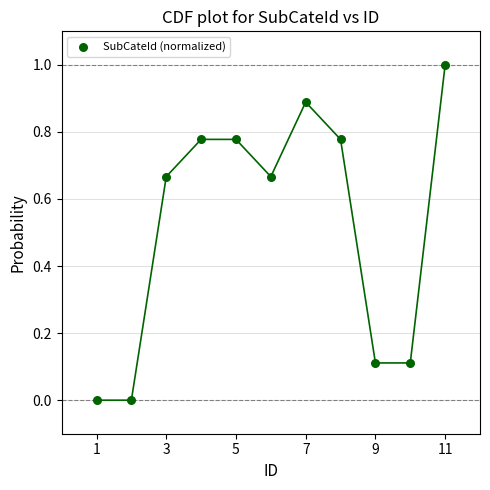

What is the average X value?

6.0